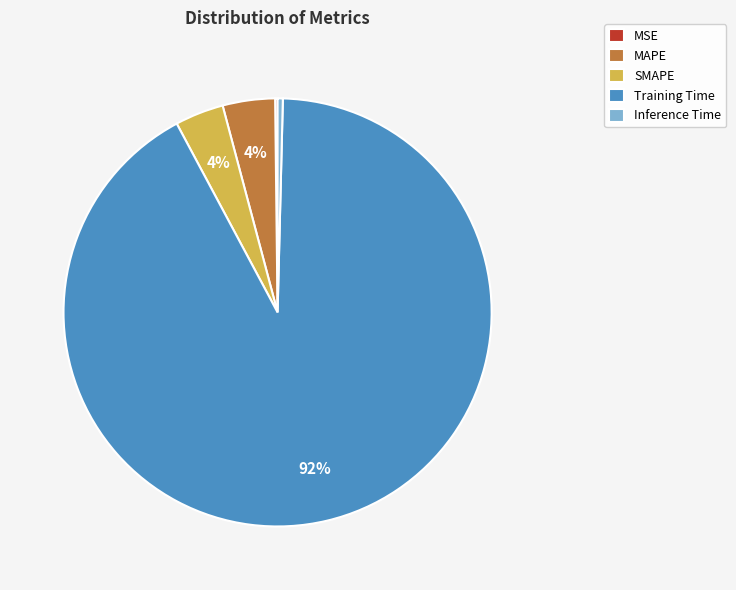

To the nearest percent, what is the combined percentage of Inference Time and Training Time?

92%